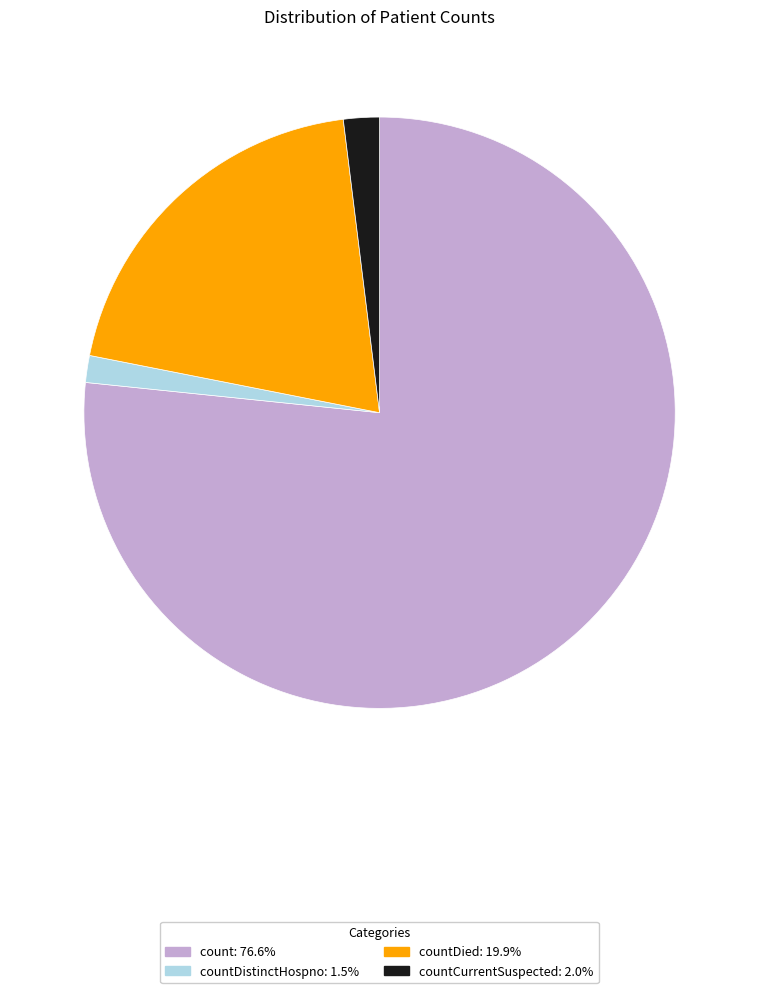

Is there a majority slice in this chart?

Yes